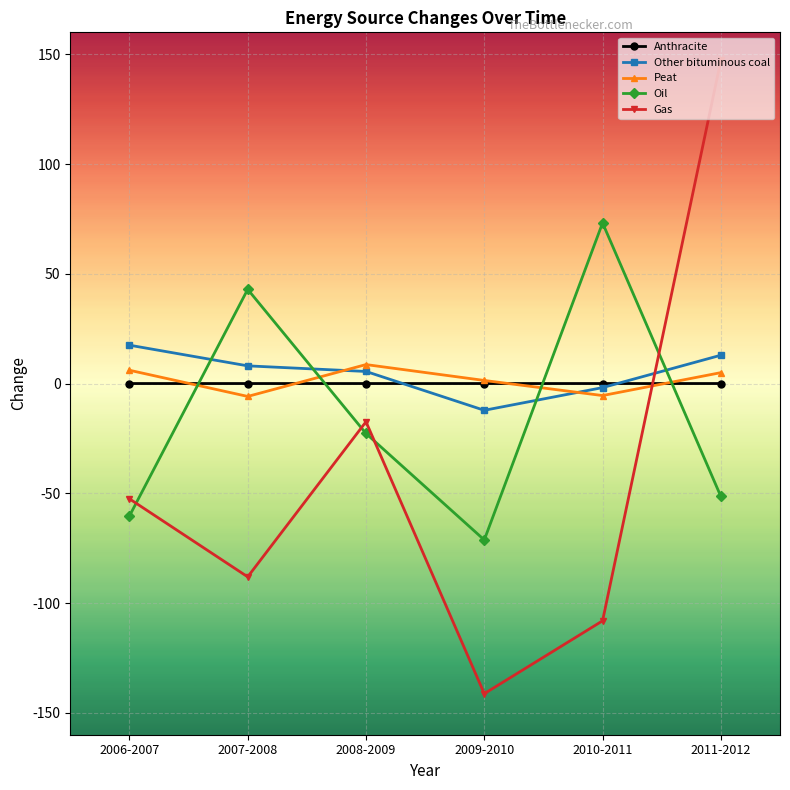

The value of Oil at 2006-2007 is -60.4. True or false?

True